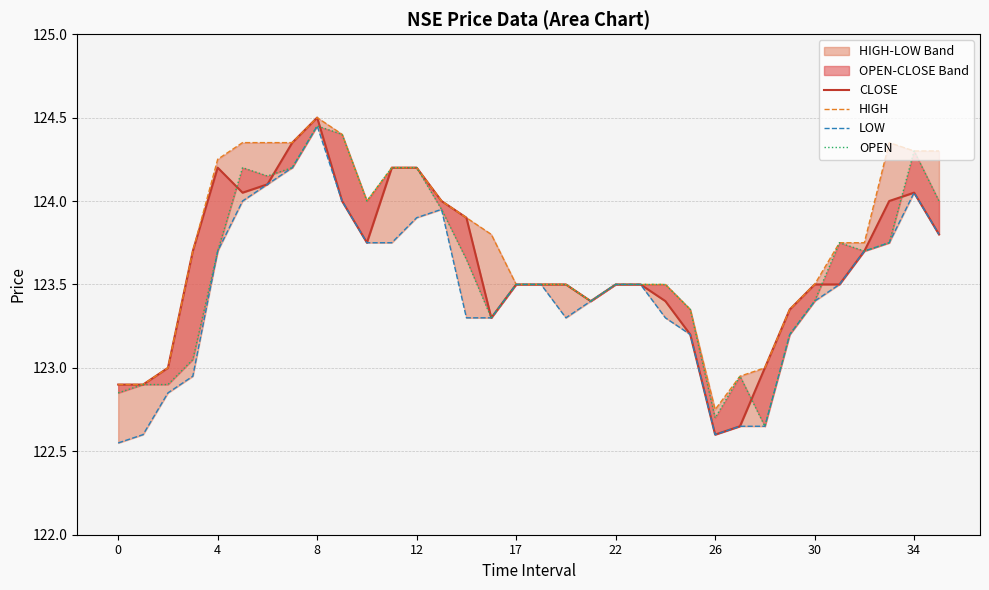

What is the difference between the maximum and minimum values in the HIGH series?

1.8